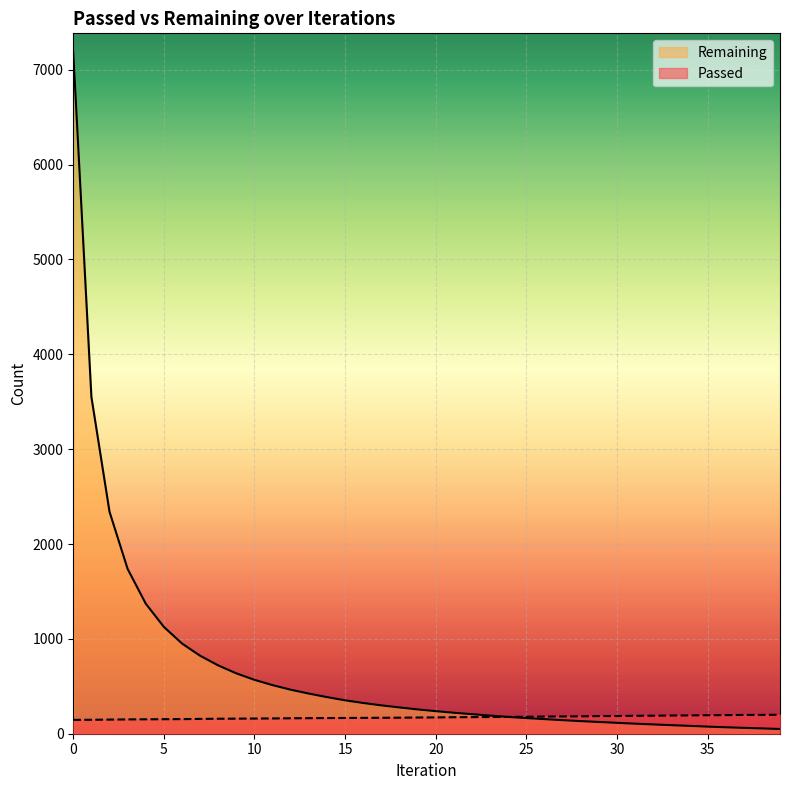

What are all the series names shown in the legend?

Remaining, Passed